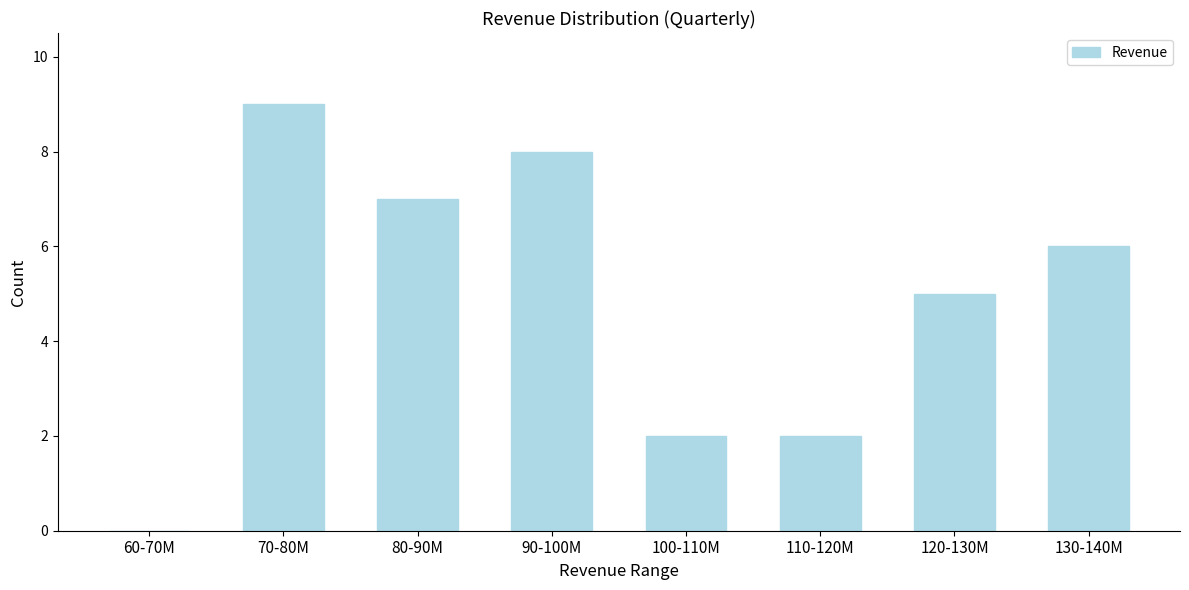

Reading right to left, what are all the values shown in this chart?

130-140M=6	120-130M=5	110-120M=2	100-110M=2	90-100M=8	80-90M=7	70-80M=9	60-70M=0